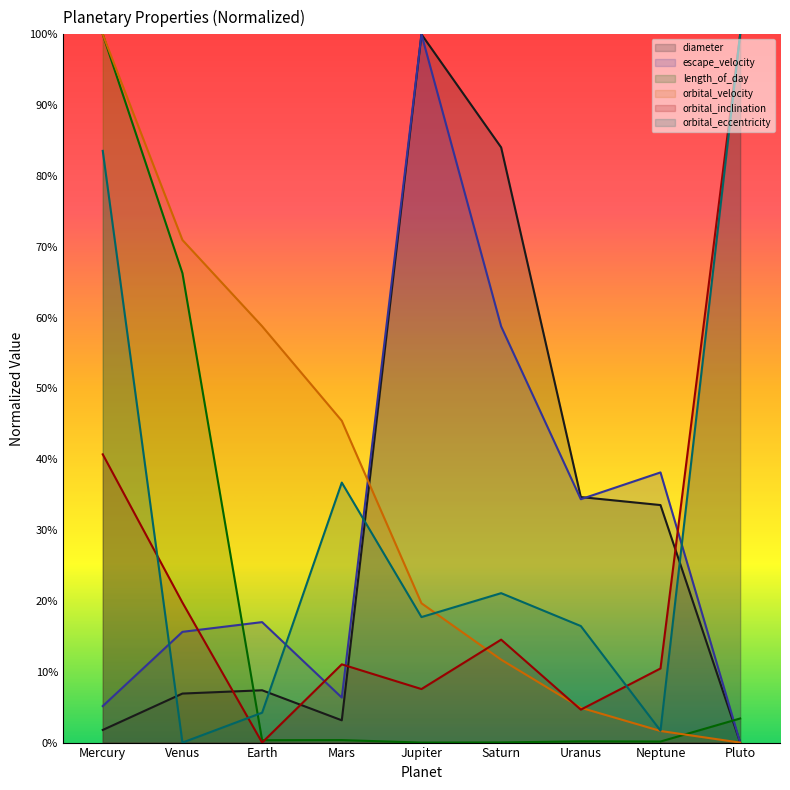

True or false: orbital_velocity has a value of 0.0 at Neptune.

True